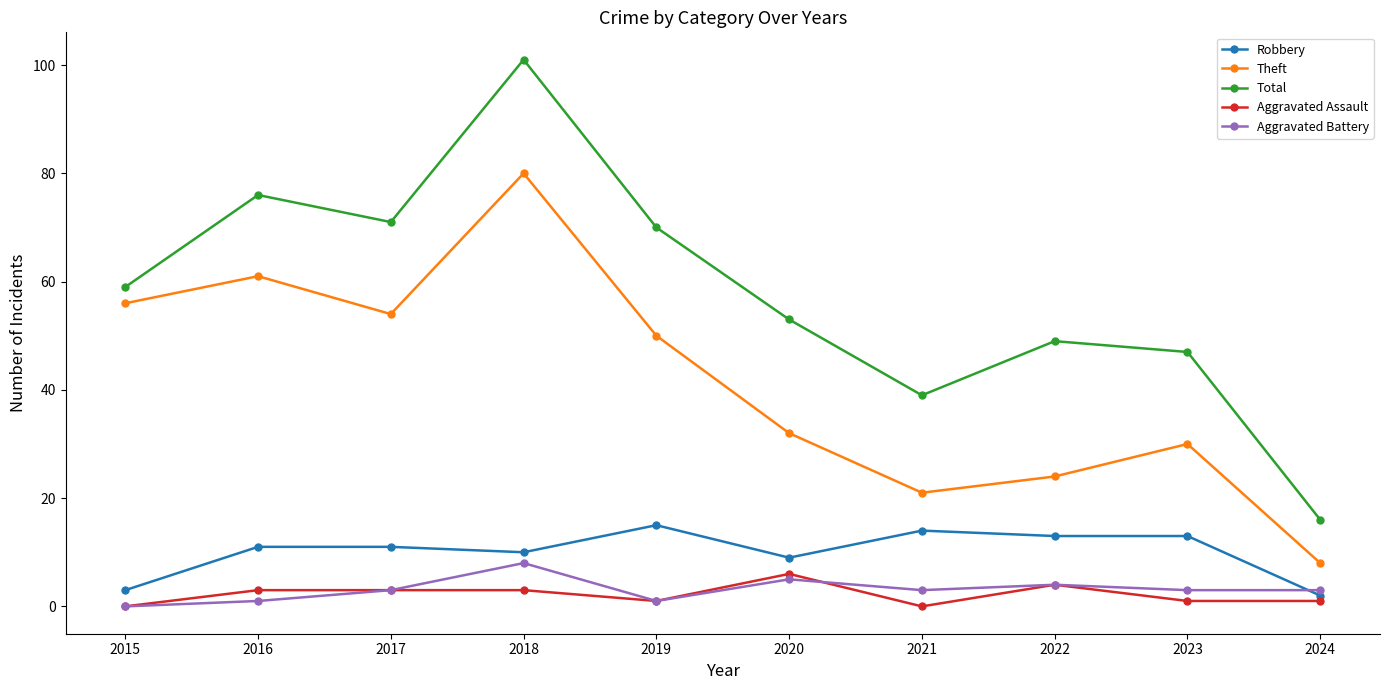

True or false: Total has a value of 16 at 2024.

True